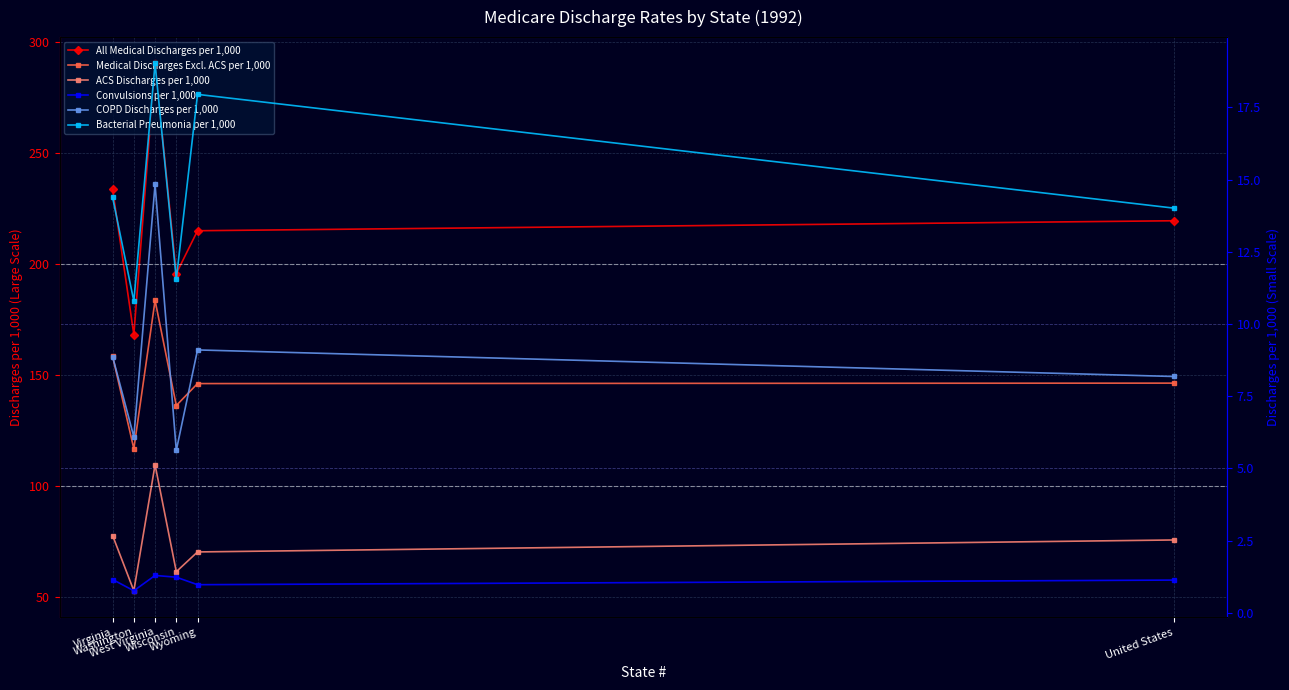

What is the value of the COPD Discharges per 1,000 point at the 1st from the left?

8.9